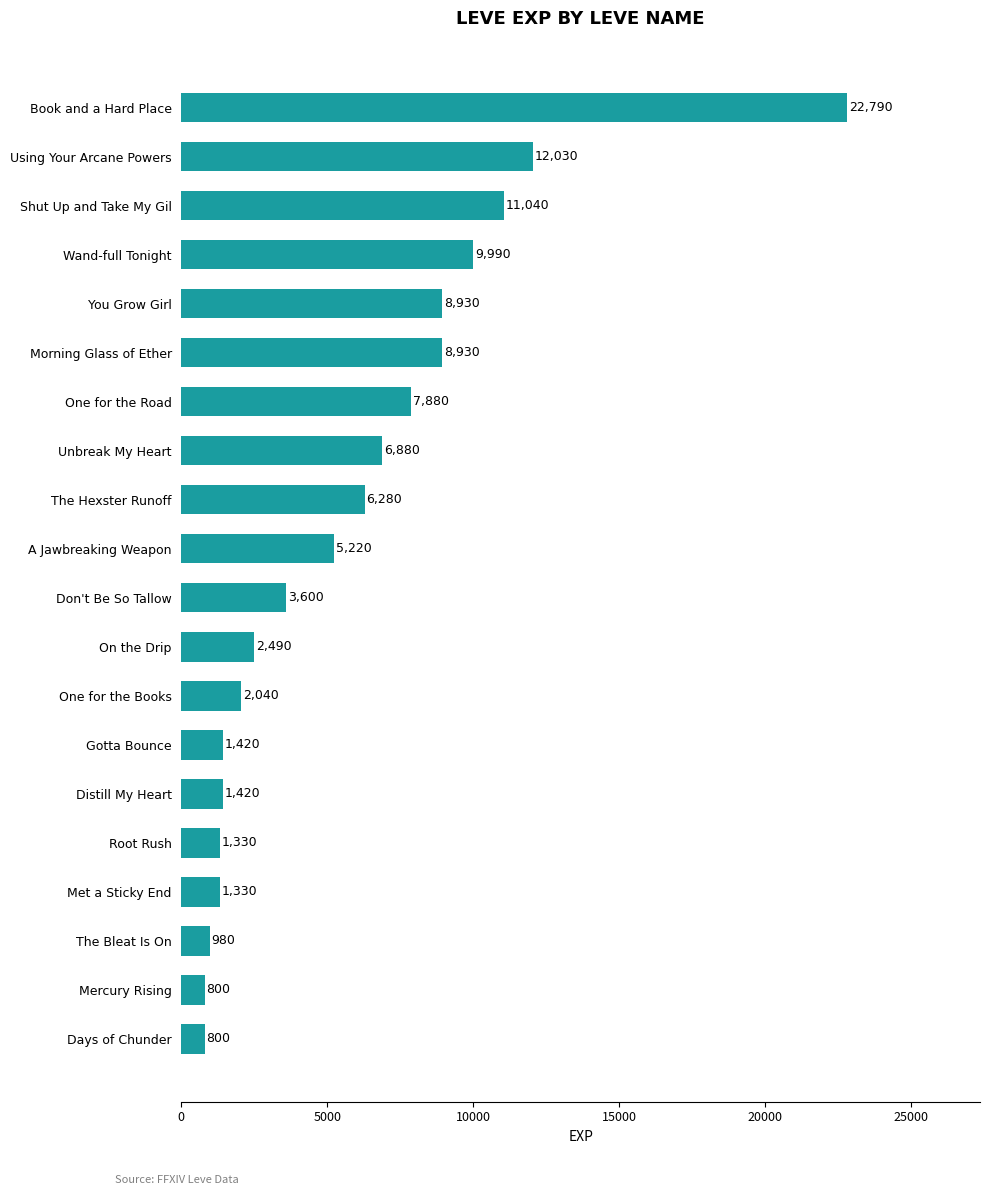

Between Wand-full Tonight and The Bleat Is On, which is larger?

Wand-full Tonight